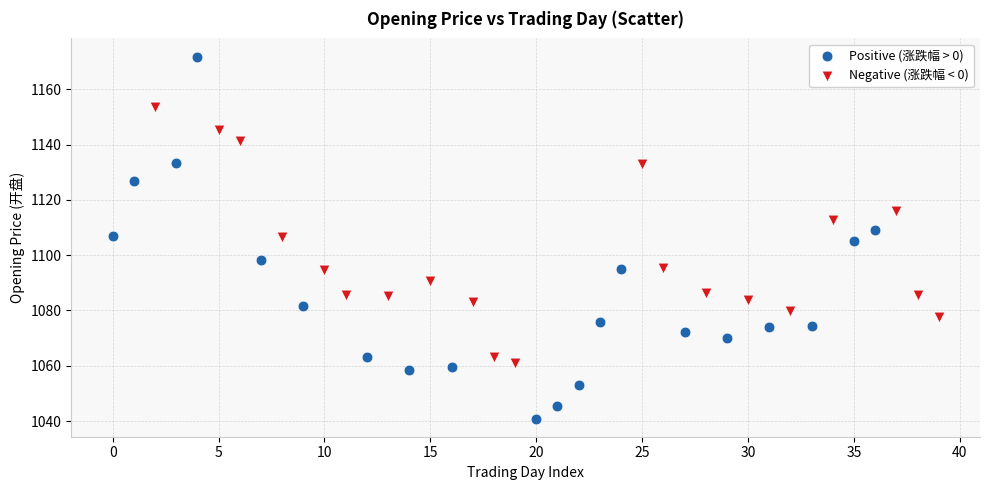

Which series contains the lowest Y value?

Positive (涨跌幅 > 0)